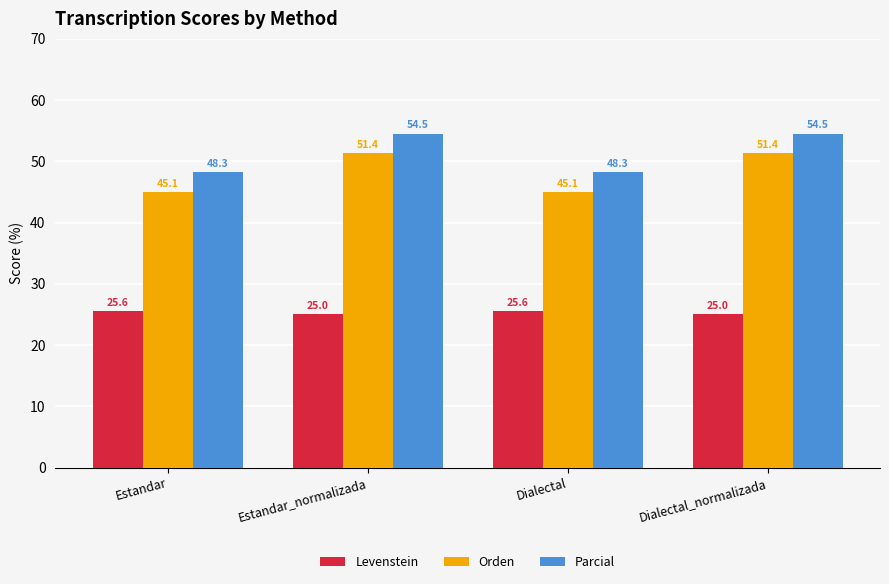

Reading left to right, transcribe all the data shown in this chart.

Levenstein: Estandar=25.6	Estandar_normalizada=25.0	Dialectal=25.6	Dialectal_normalizada=25.0
Orden: Estandar=45.1	Estandar_normalizada=51.4	Dialectal=45.1	Dialectal_normalizada=51.4
Parcial: Estandar=48.3	Estandar_normalizada=54.5	Dialectal=48.3	Dialectal_normalizada=54.5